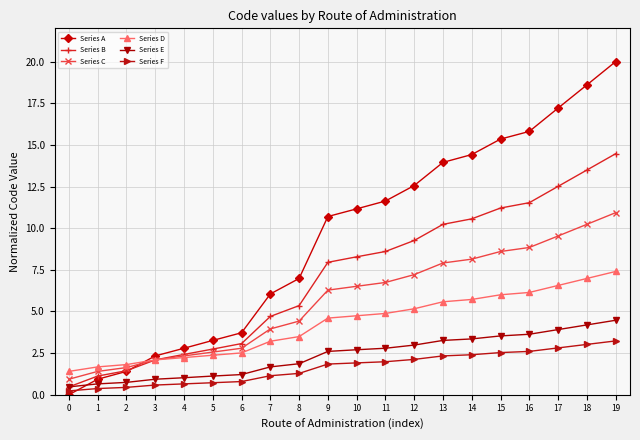

What is the total value across all series at 18?

56.5